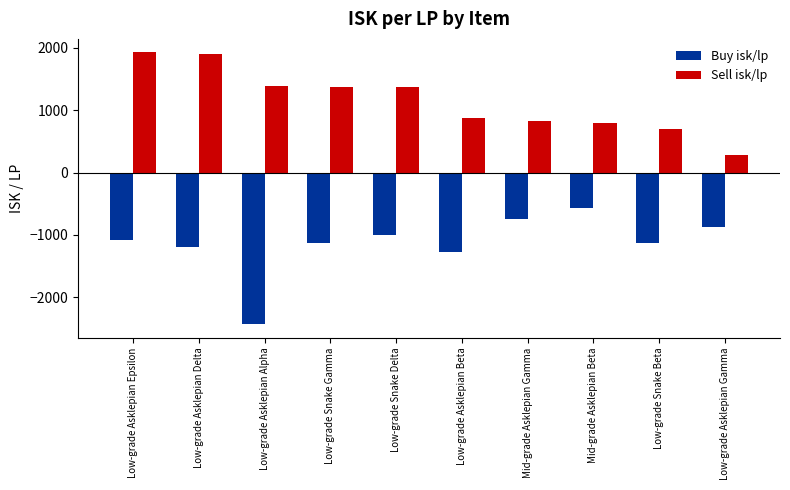

Which series has the largest total across all categories?

Sell isk/lp